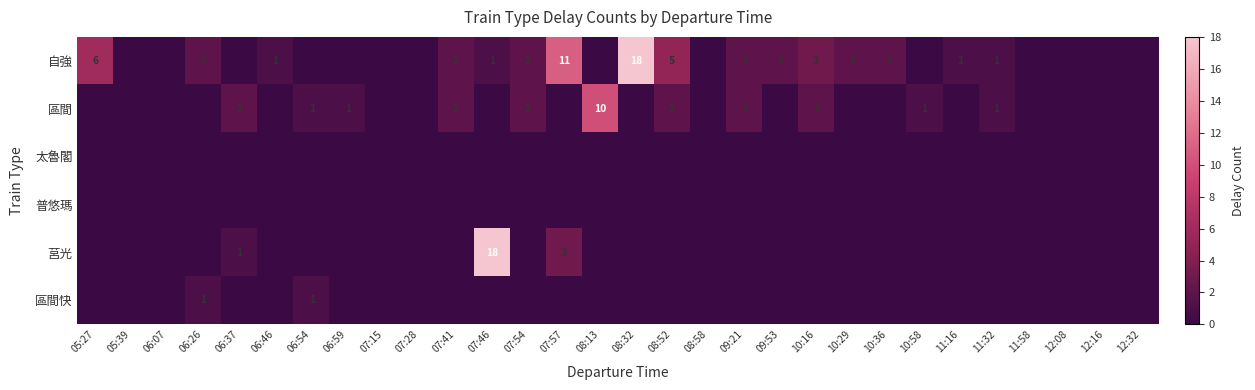

What is the difference between the highest and lowest values at 06:59?

1